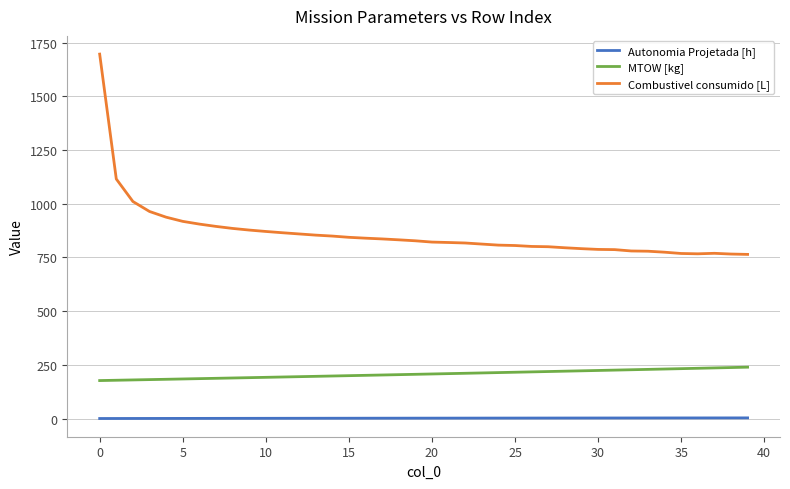

What is the difference between the maximum and minimum values in the MTOW [kg] series?

62.4